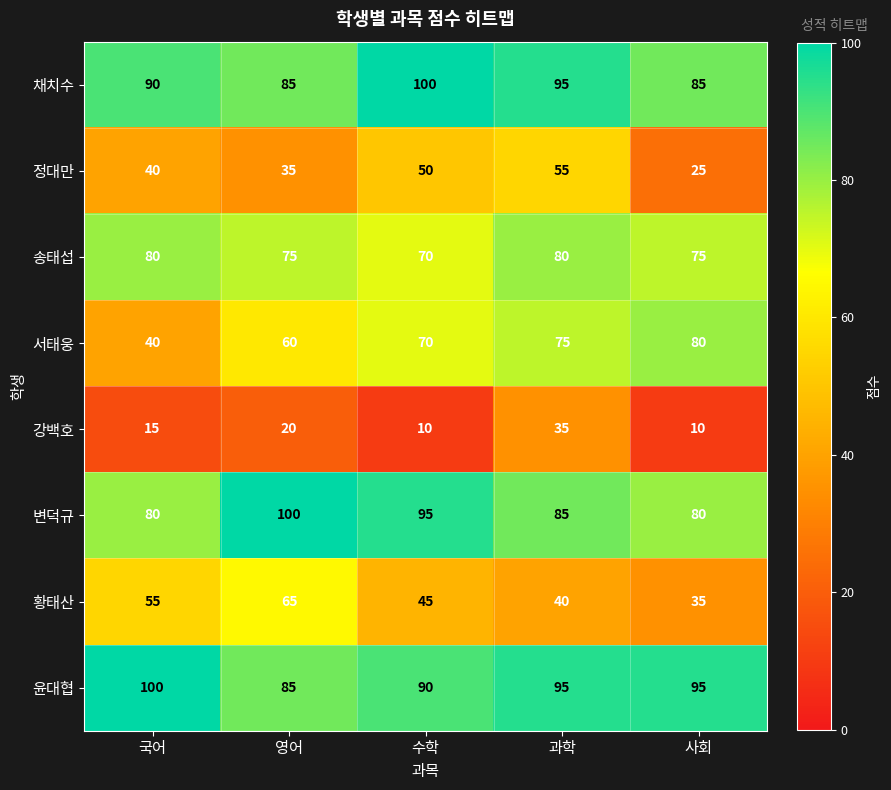

What is the highest value of the 윤대협 series?

100